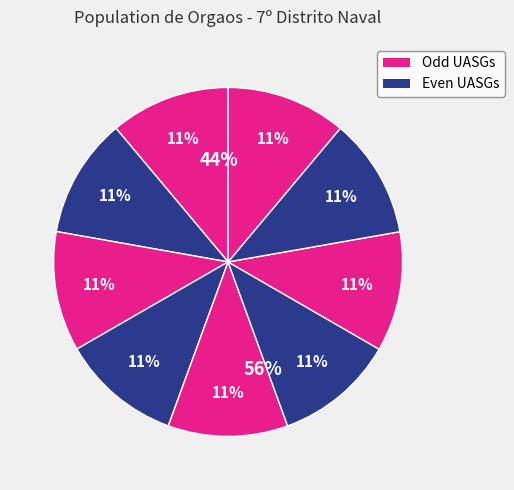

True or false: HNBRA accounts for 1% of the total.

False